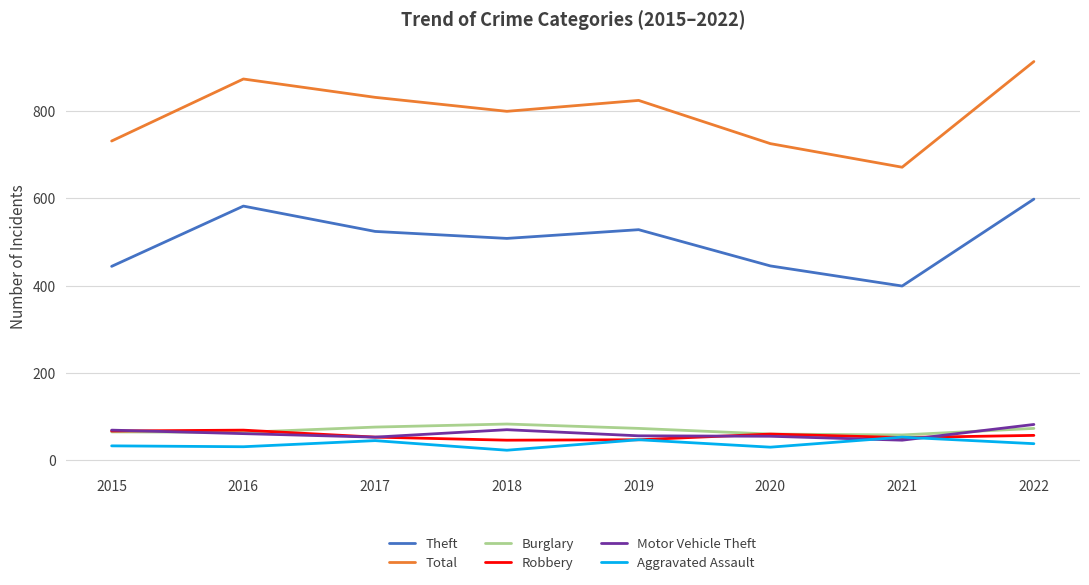

True or false: Robbery has more than 0 interior local peaks.

True